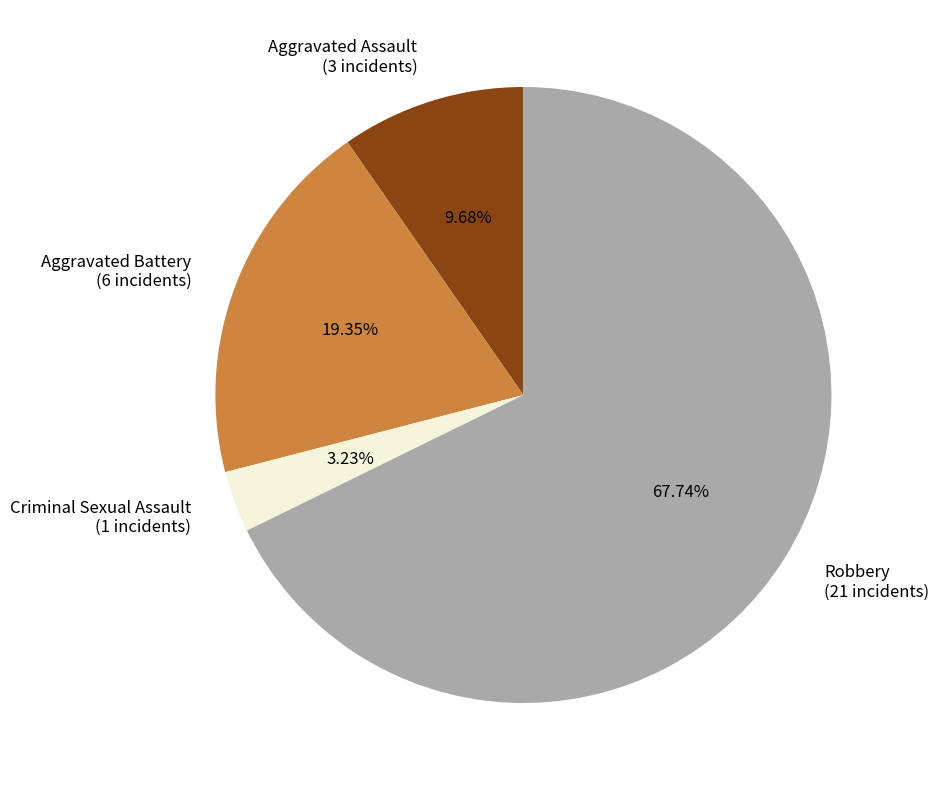

How many segments does this pie chart have?

4